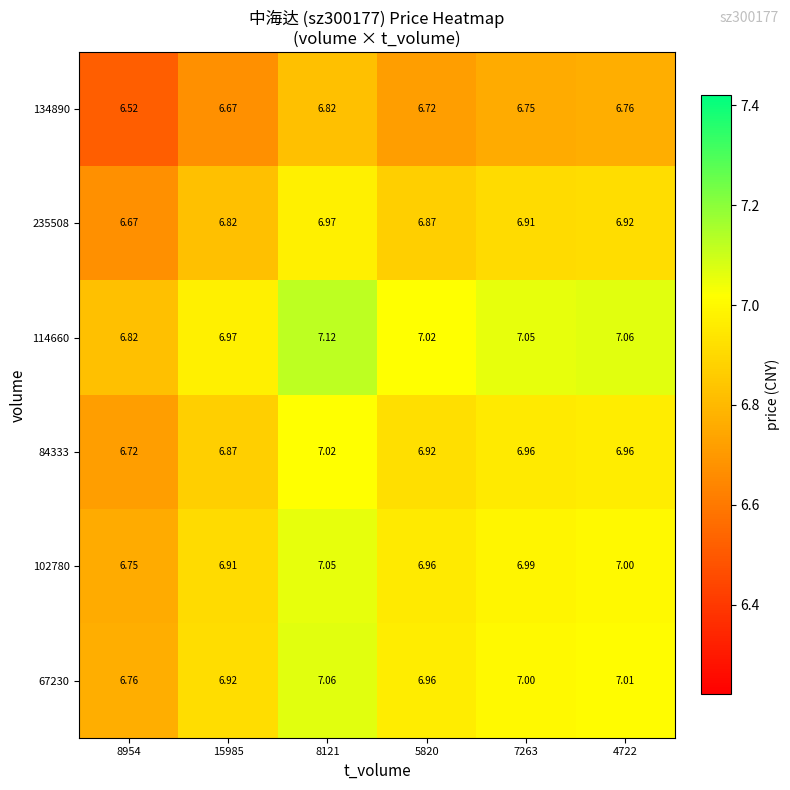

Is the value of 67230 at 15985 greater than the value of 134890 at 15985?

Yes